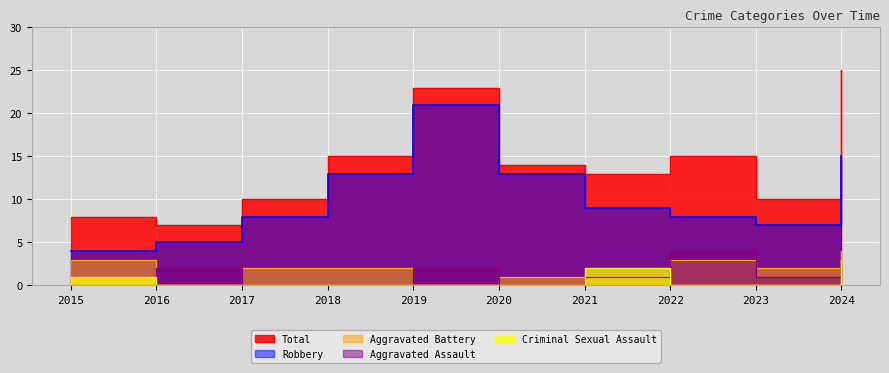

What is the total value across all series at 2017?

20